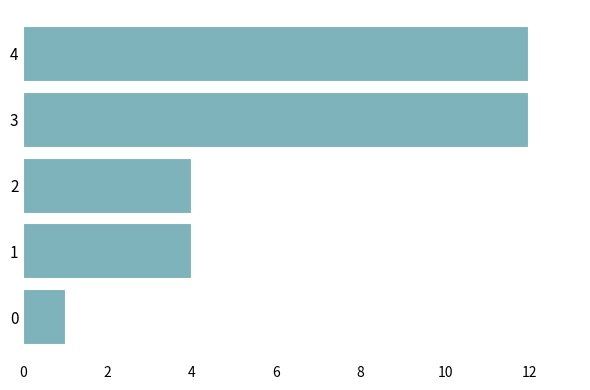

The value at 2 is 2. True or false?

False